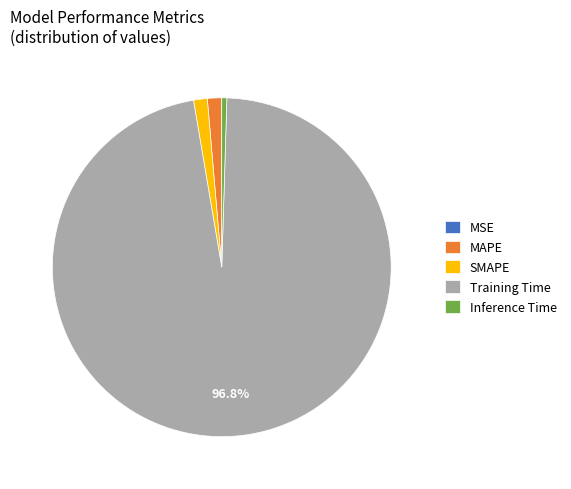

What is the largest slice in the pie chart?

Training Time